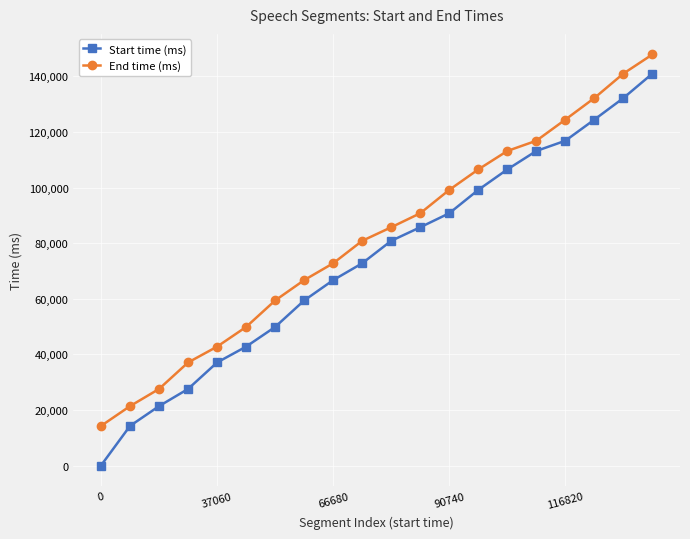

List the series in order of their peak value, highest first.

End time (ms), Start time (ms)